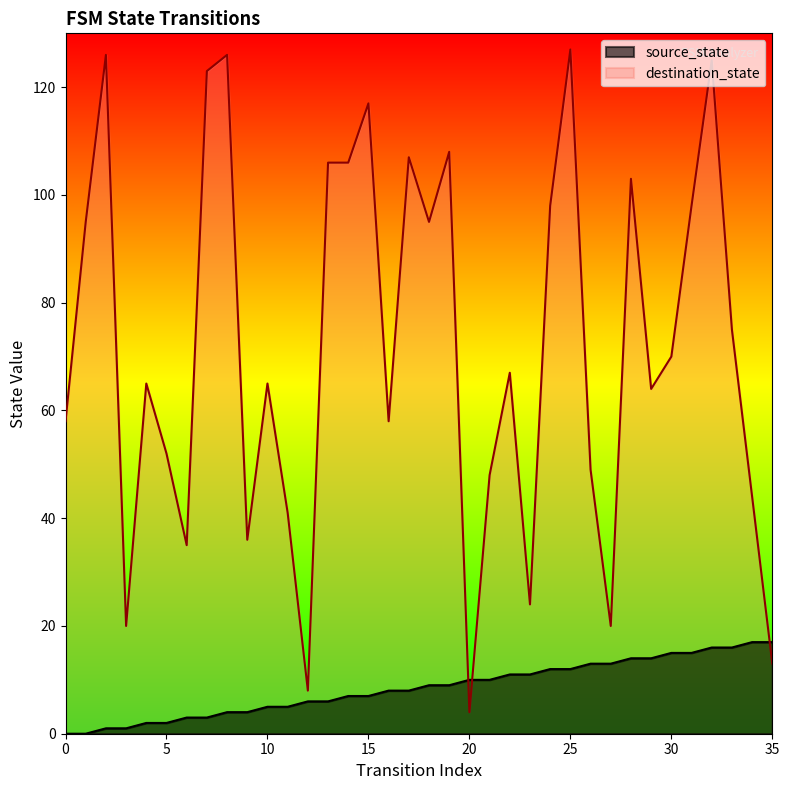

Reading left to right, transcribe all the data shown in this chart.

source_state: 0	0	1	1	2	2	3	3	4	4	5	5	6	6	7	7	8	8	9	9	10	10	11	11	12	12	13	13	14	14	15	15	16	16	17	17
destination_state: 58	95	126	20	65	52	35	123	126	36	65	41	8	106	106	117	58	107	95	108	4	48	67	24	98	127	49	20	103	64	70	98	125	75	44	13